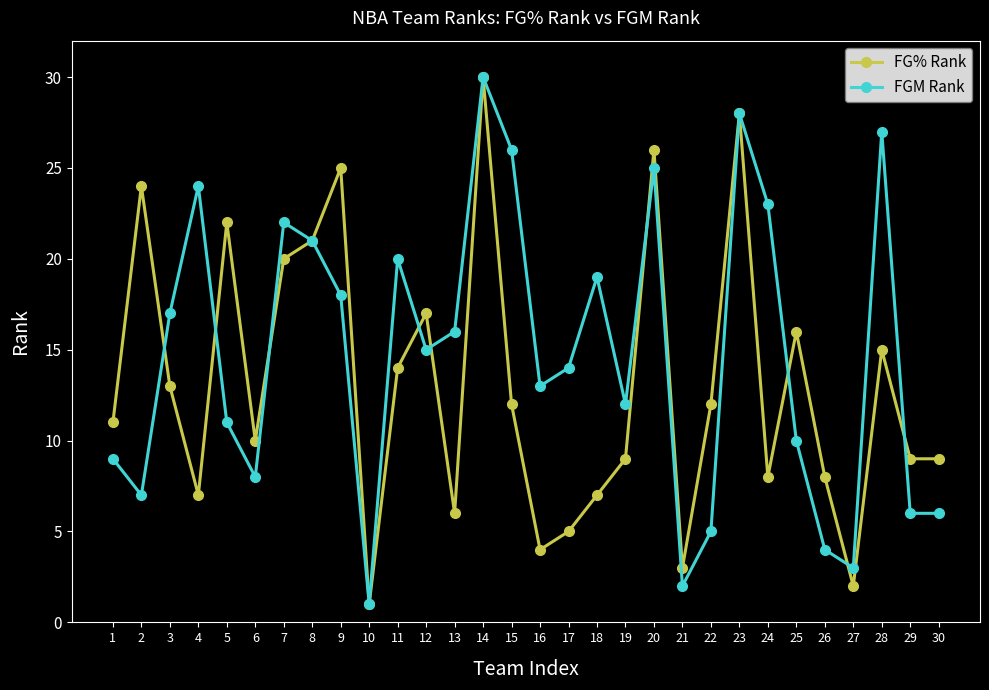

Which series changed the most between 3 and 21?

FGM Rank